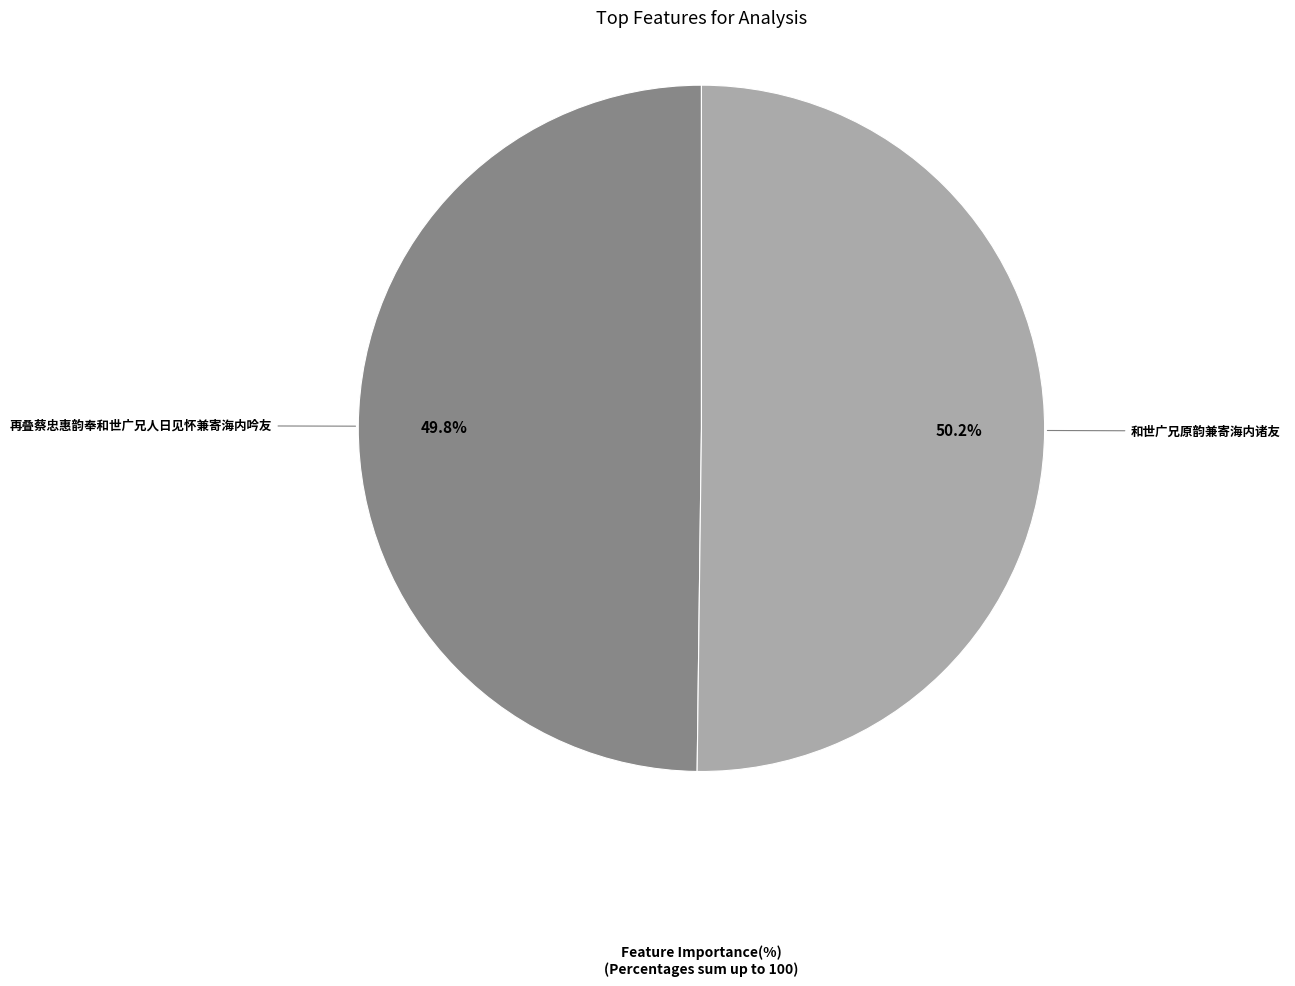

What percentage is the 和世广兄原韵兼寄海内诸友 slice, to the nearest percent?

50%